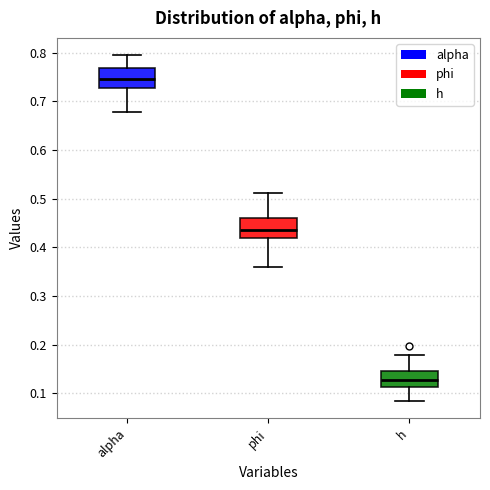

Reading left to right, transcribe this box plot: for each box, give where its median line is, the range the box spans, and where its two whiskers end, as read against the y-axis. The values are not printed on the chart, so give them approximately, as read against the axis.

alpha: median 0.75, box 0.73 to 0.77, whiskers 0.68 to 0.80
phi: median 0.44, box 0.42 to 0.46, whiskers 0.36 to 0.51
h: median 0.13, box 0.11 to 0.15, whiskers 0.08 to 0.18